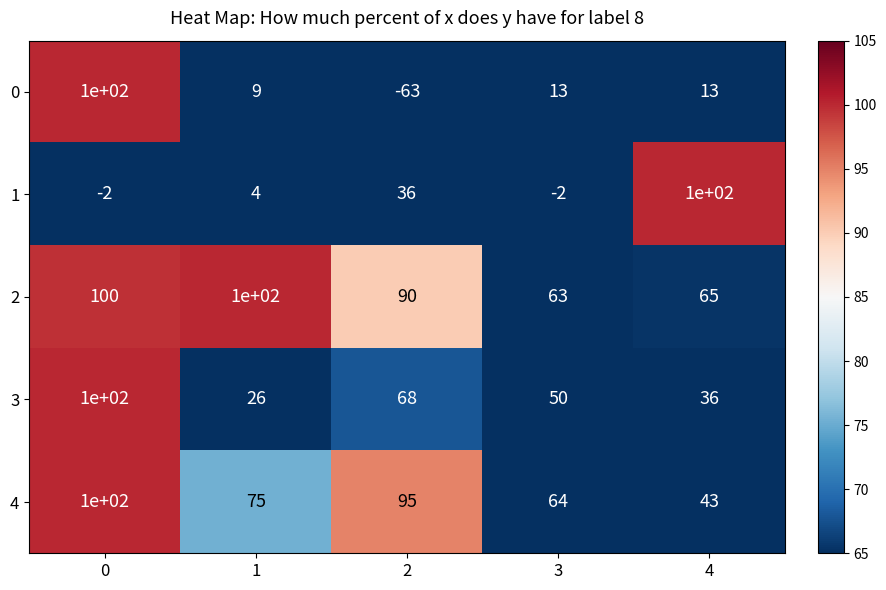

What is the smallest value displayed?

-63